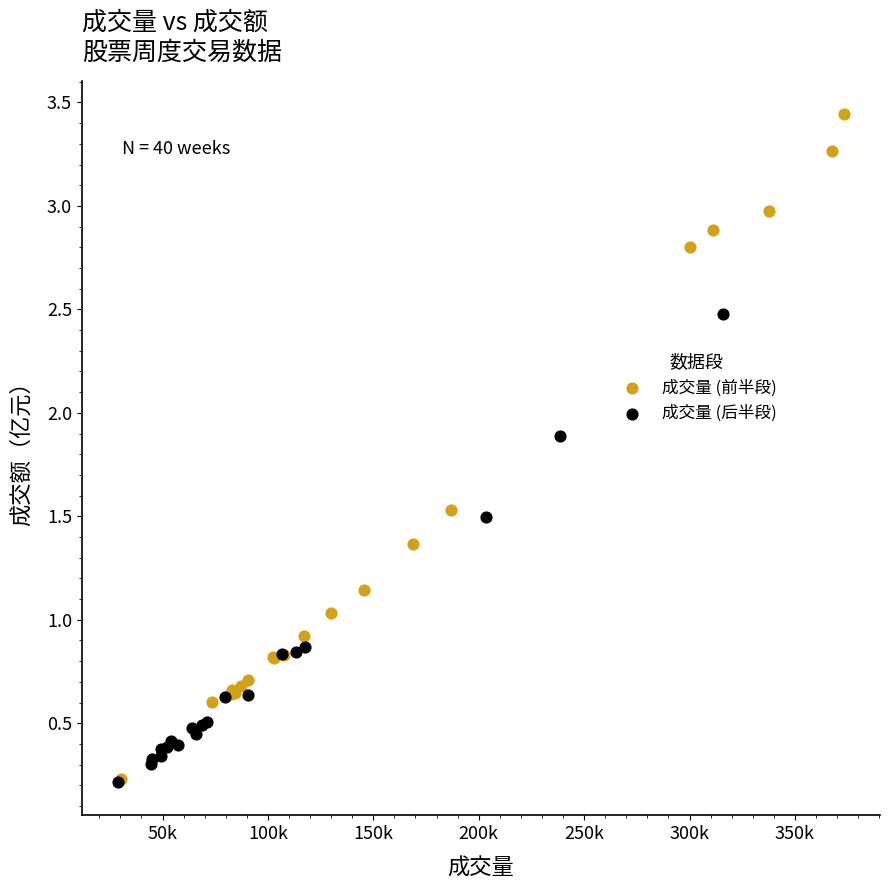

Which series has the widest spread of Y values?

成交量 (前半段)